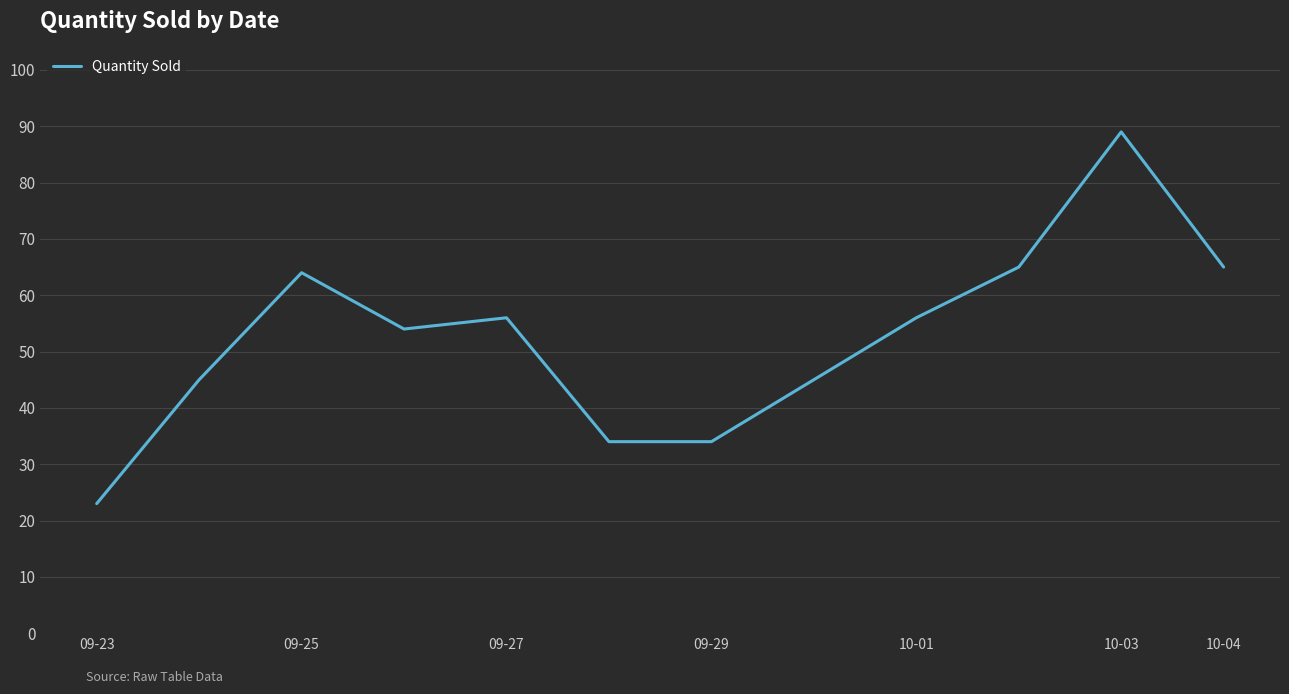

What is the maximum value shown in the chart?

89